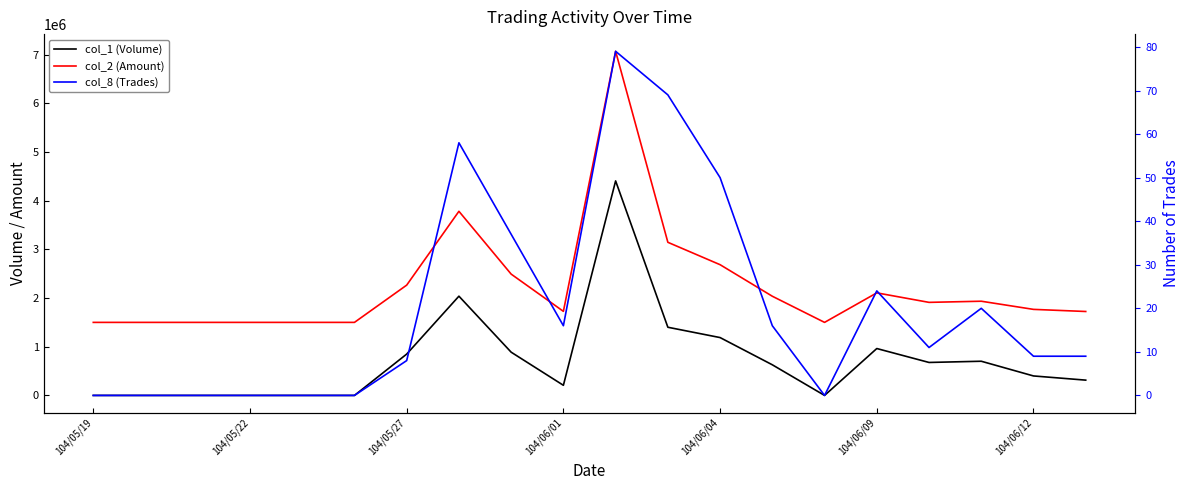

Does the chart display data point markers on the line(s)?

No